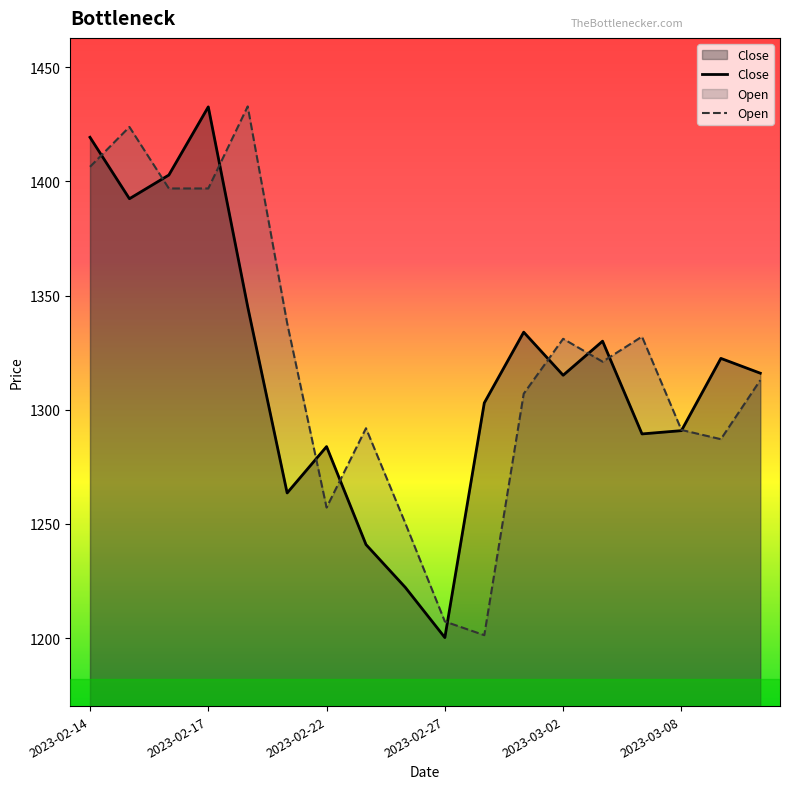

What is the minimum value shown in the chart?

1200.3